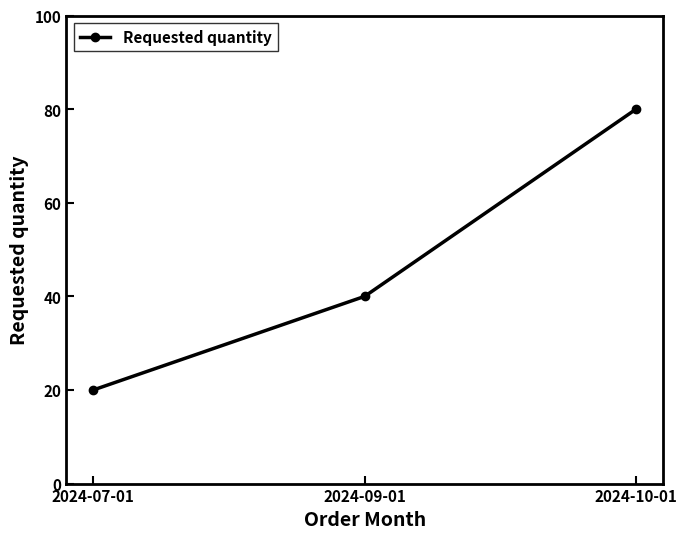

Rank the categories by value from lowest to highest.

2024-07-01, 2024-09-01, 2024-10-01